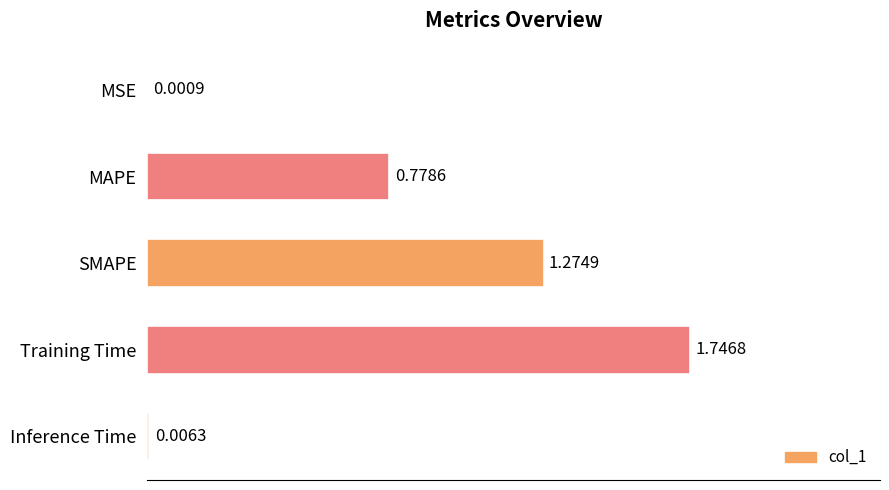

What is the ratio of the value at SMAPE to the value at Training Time?

0.7